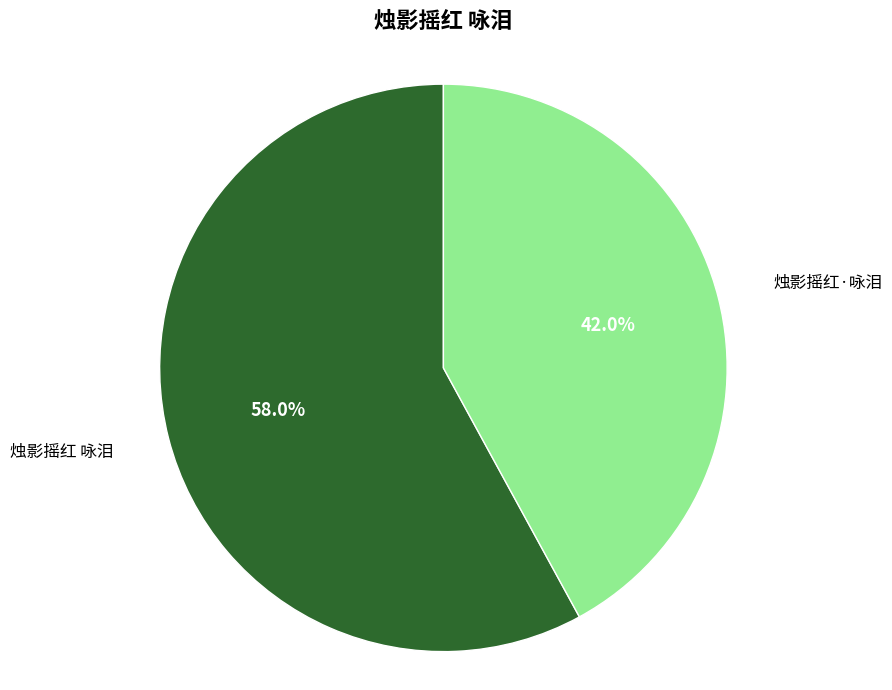

Does any single category account for the majority?

Yes